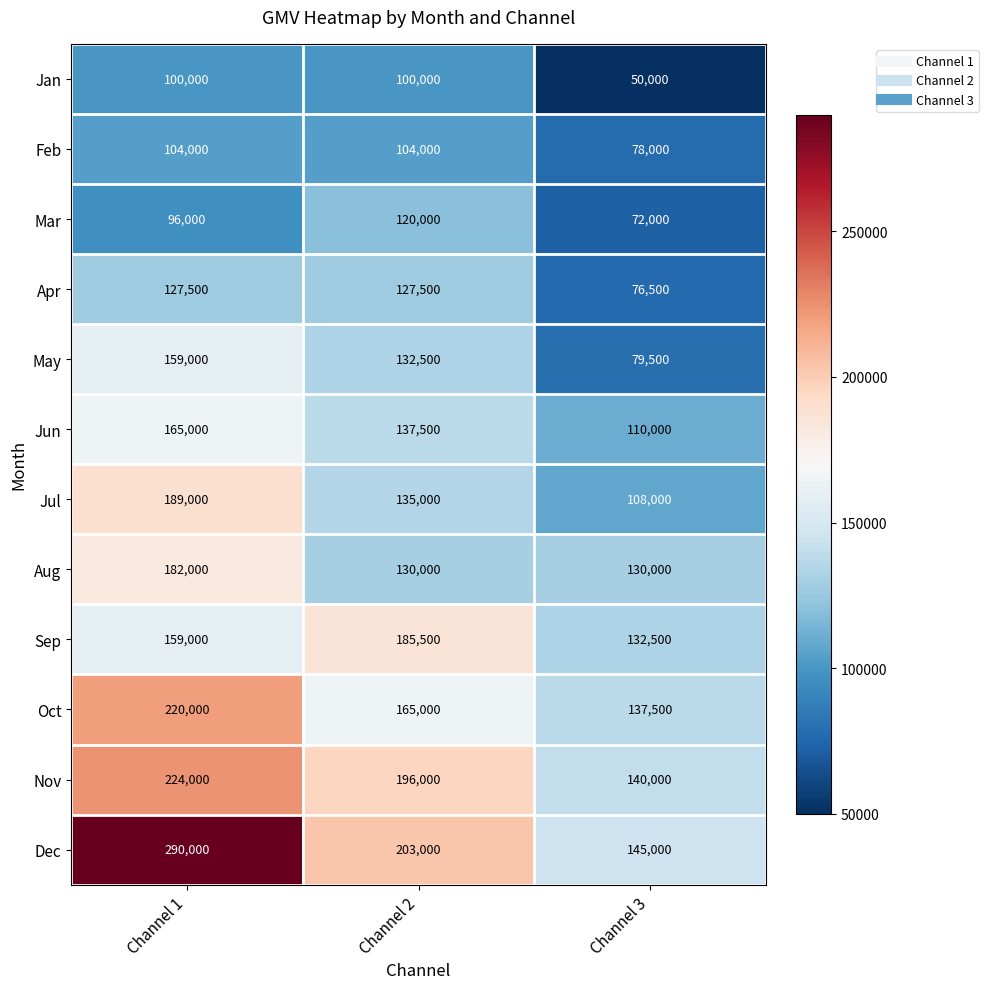

Read the Jul value at Channel 3, to the nearest 50.

108000